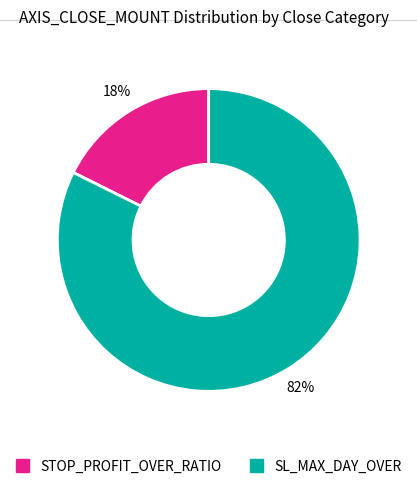

To the nearest percent, what is the average slice percentage?

50%